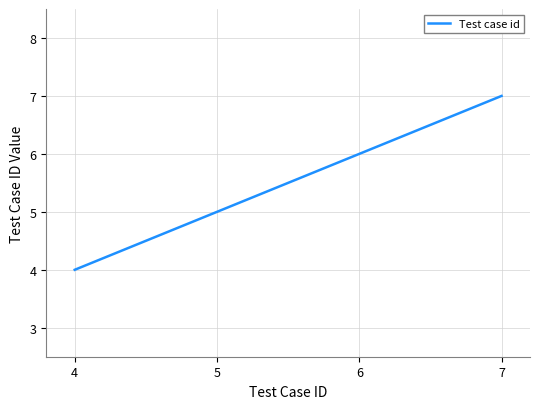

Which category has the highest value across all series?

7